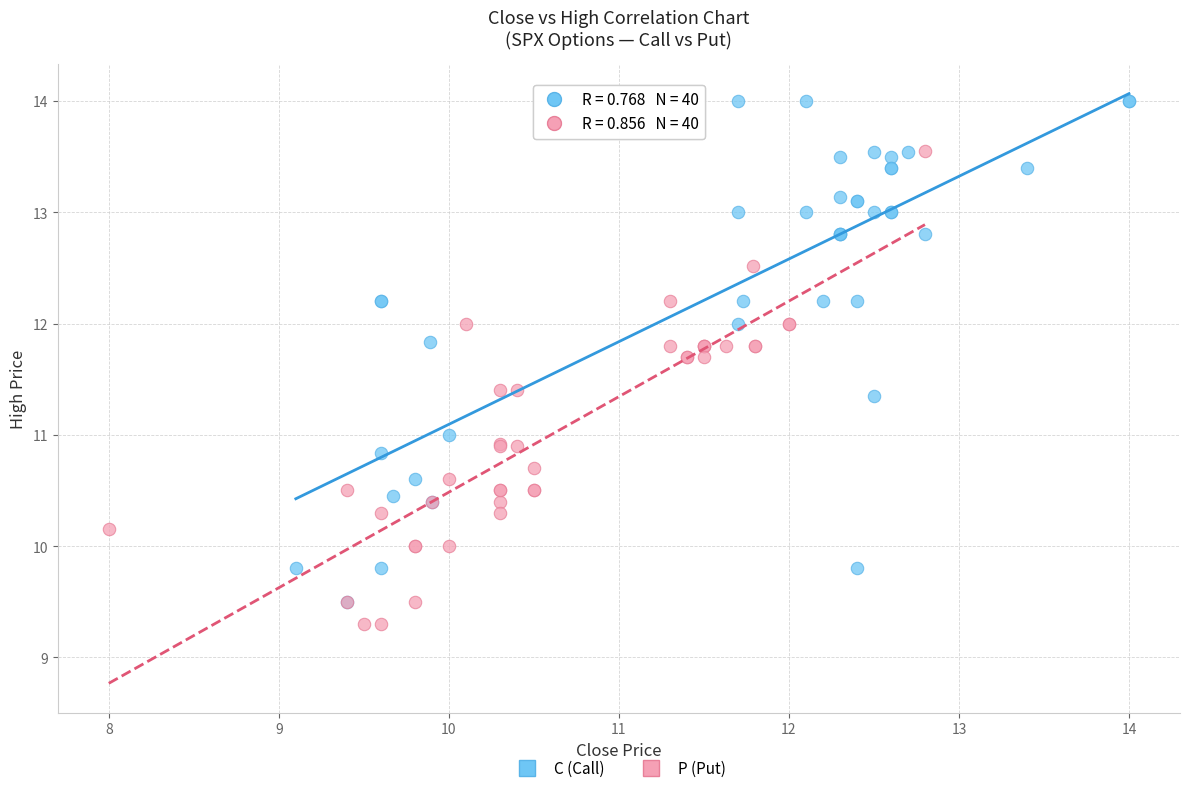

Which series contains the lowest Y value?

P (Put)